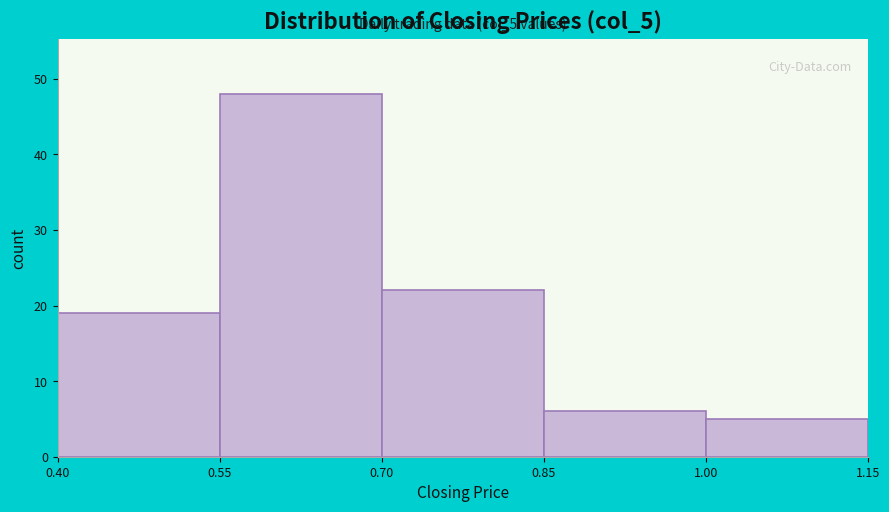

Which range on the x-axis has the tallest bar?

0.55 to 0.70